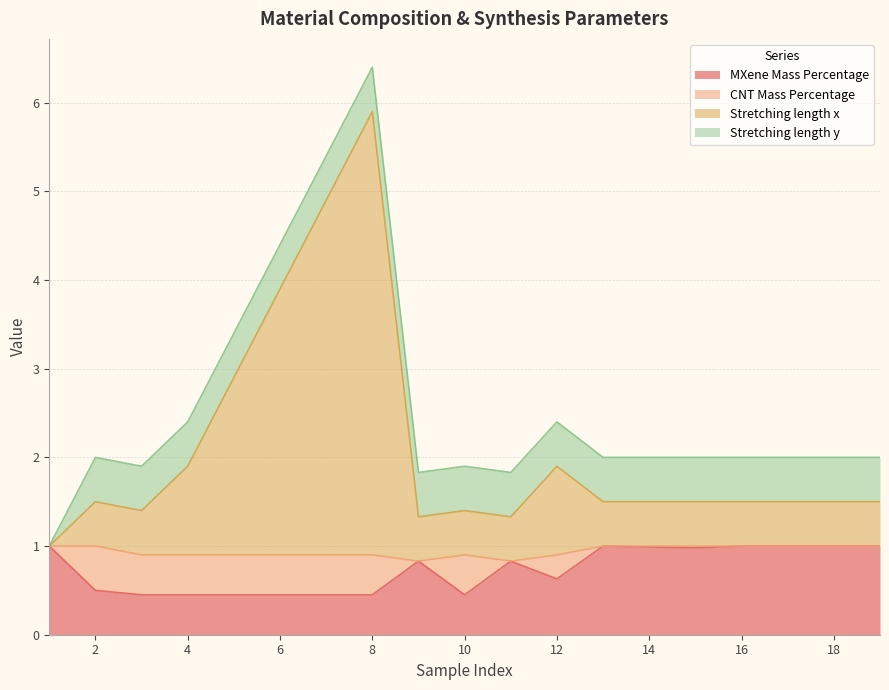

What is the value of the MXene Mass Percentage point at the 5th from the left?

0.5